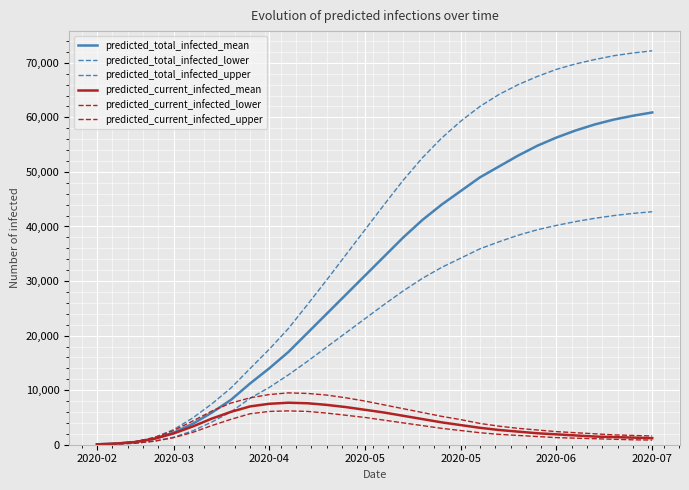

What is the highest value of the predicted_current_infected_upper series?

9500